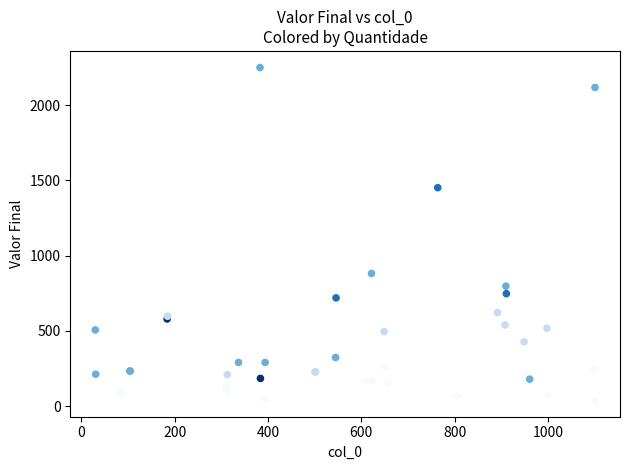

What Y value in the scatter plot is closest to 1145?

882